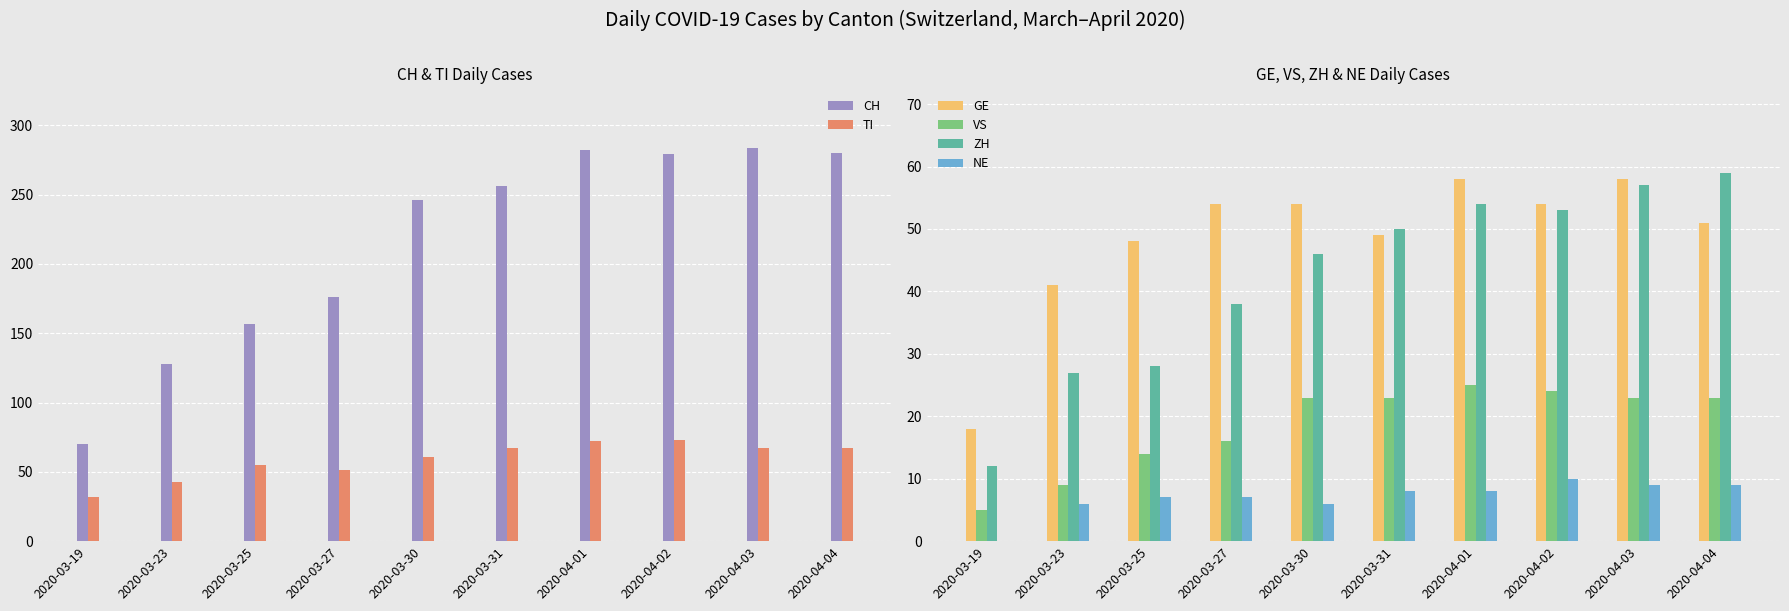

What is the lowest value of the TI series?

32